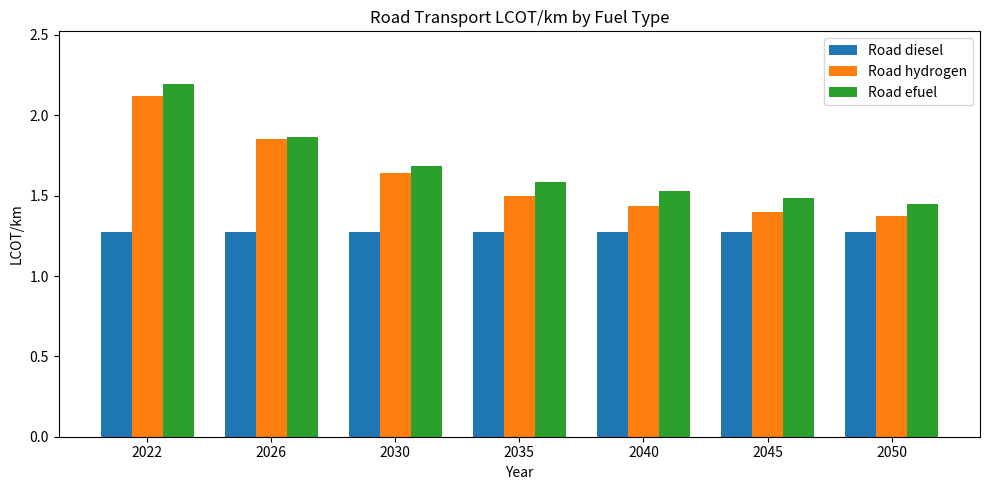

The value of Road diesel at 2050 is 1.7. True or false?

False